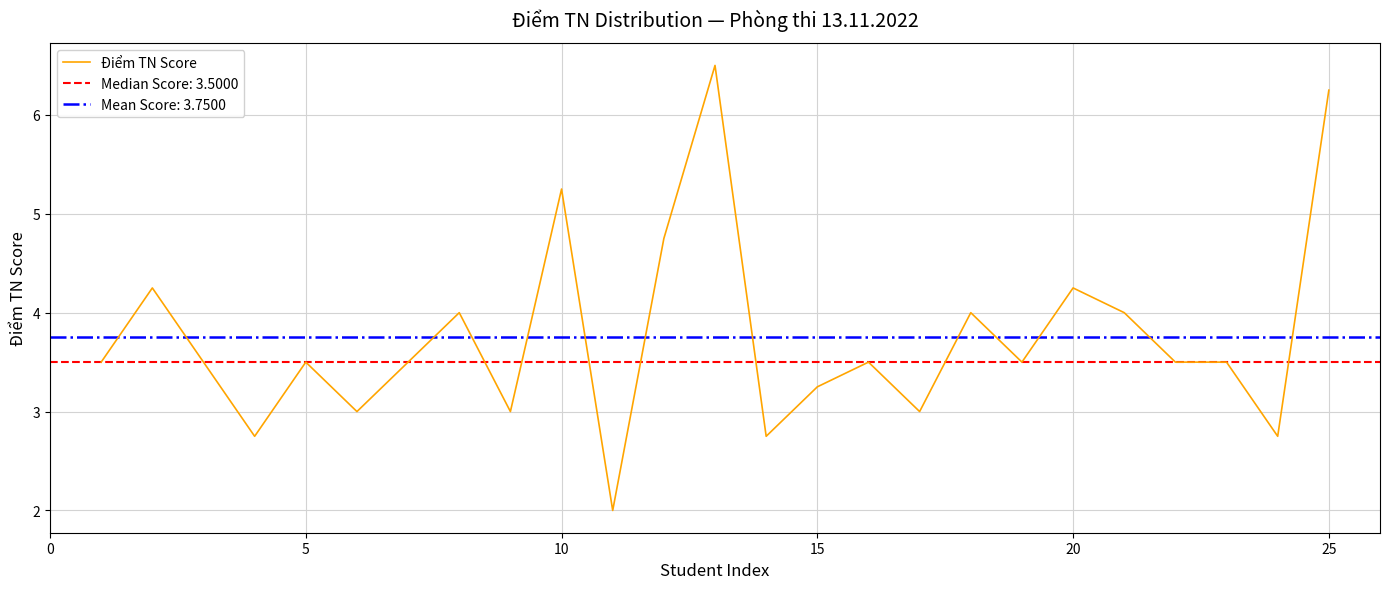

Does the chart display data point markers on the line(s)?

No